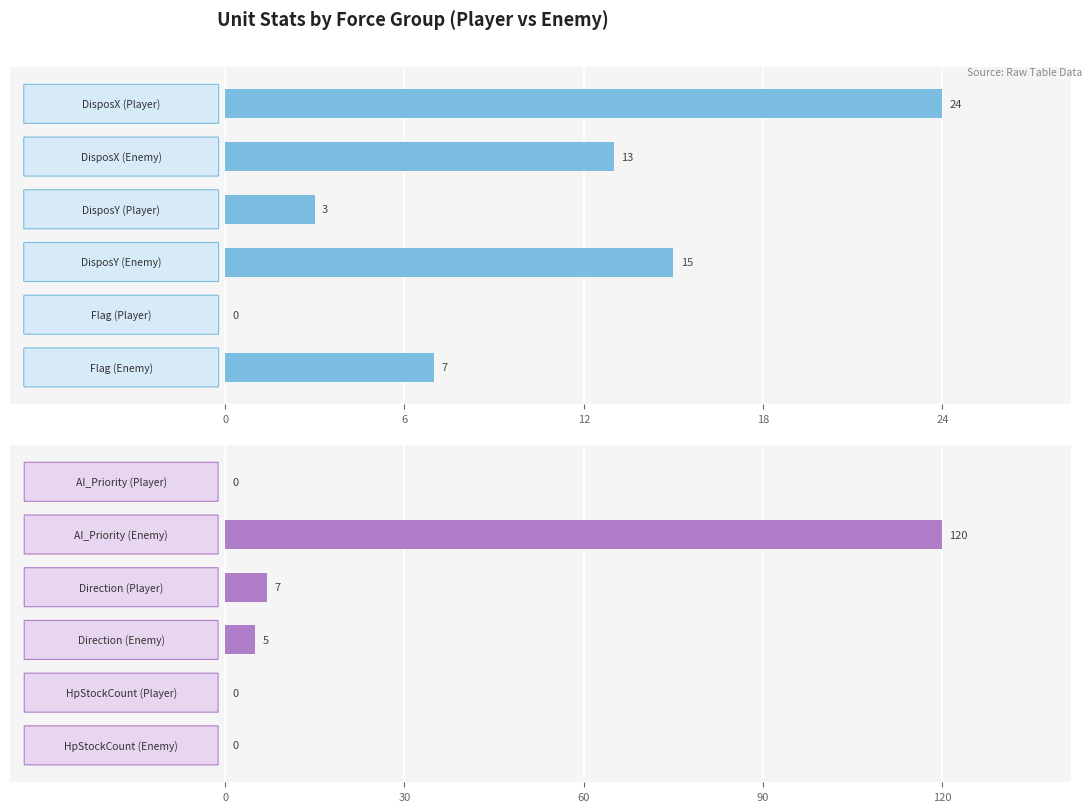

What are all the series names shown in the legend?

DisposX, DisposY, Flag, AI_Priority, Direction, HpStockCount